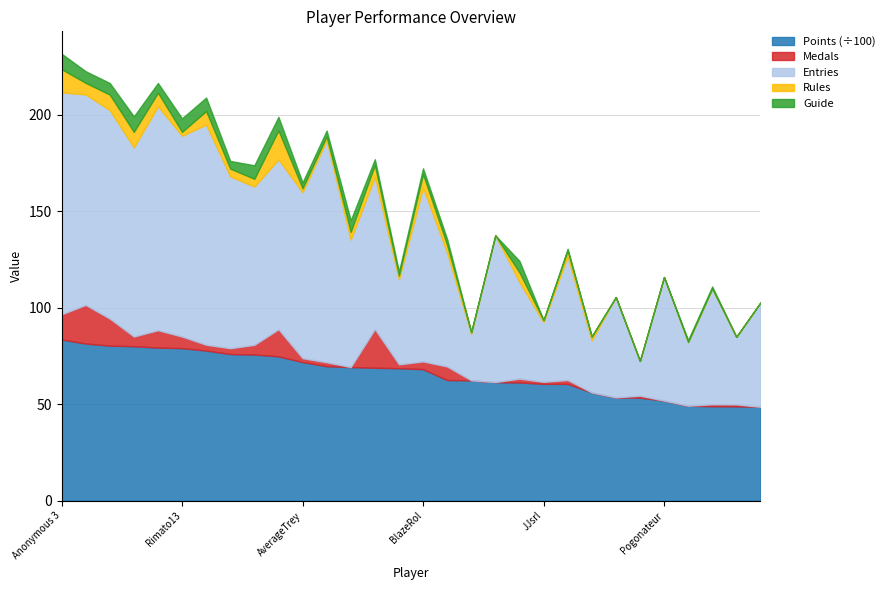

What is the highest value of the Points (÷100) series?

83.5